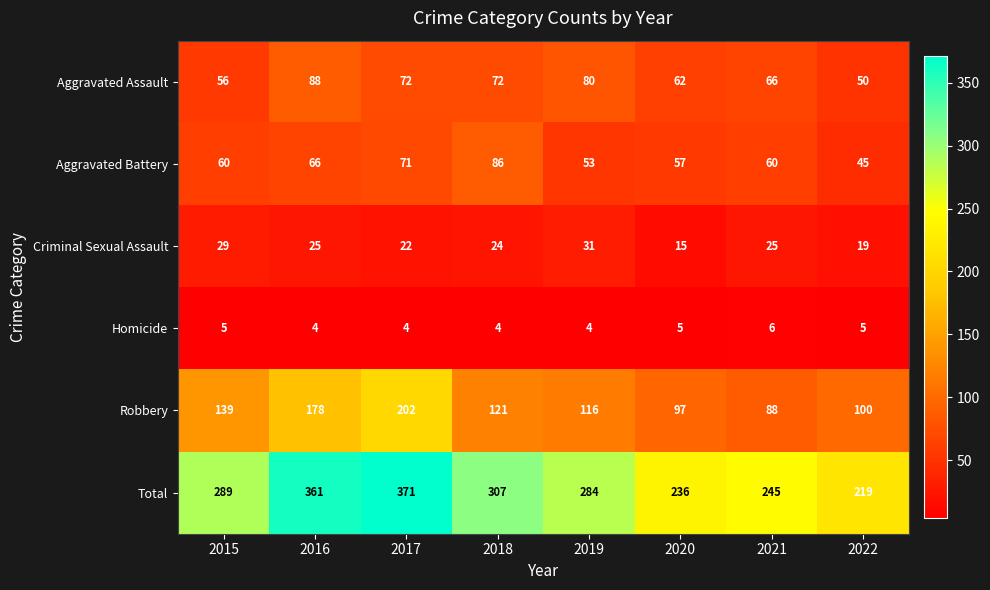

What is the minimum value for Robbery?

88